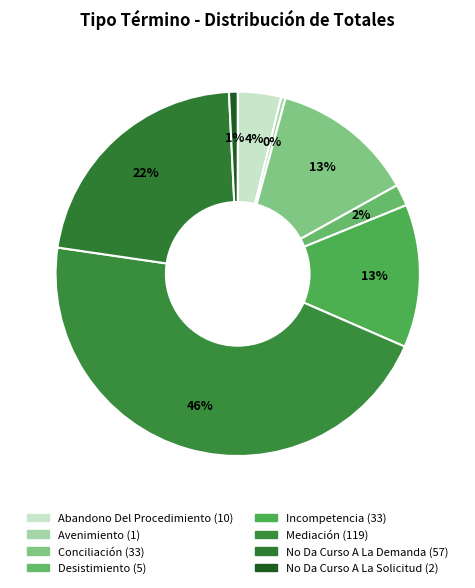

The Conciliación slice represents 13% of the pie. True or false?

True